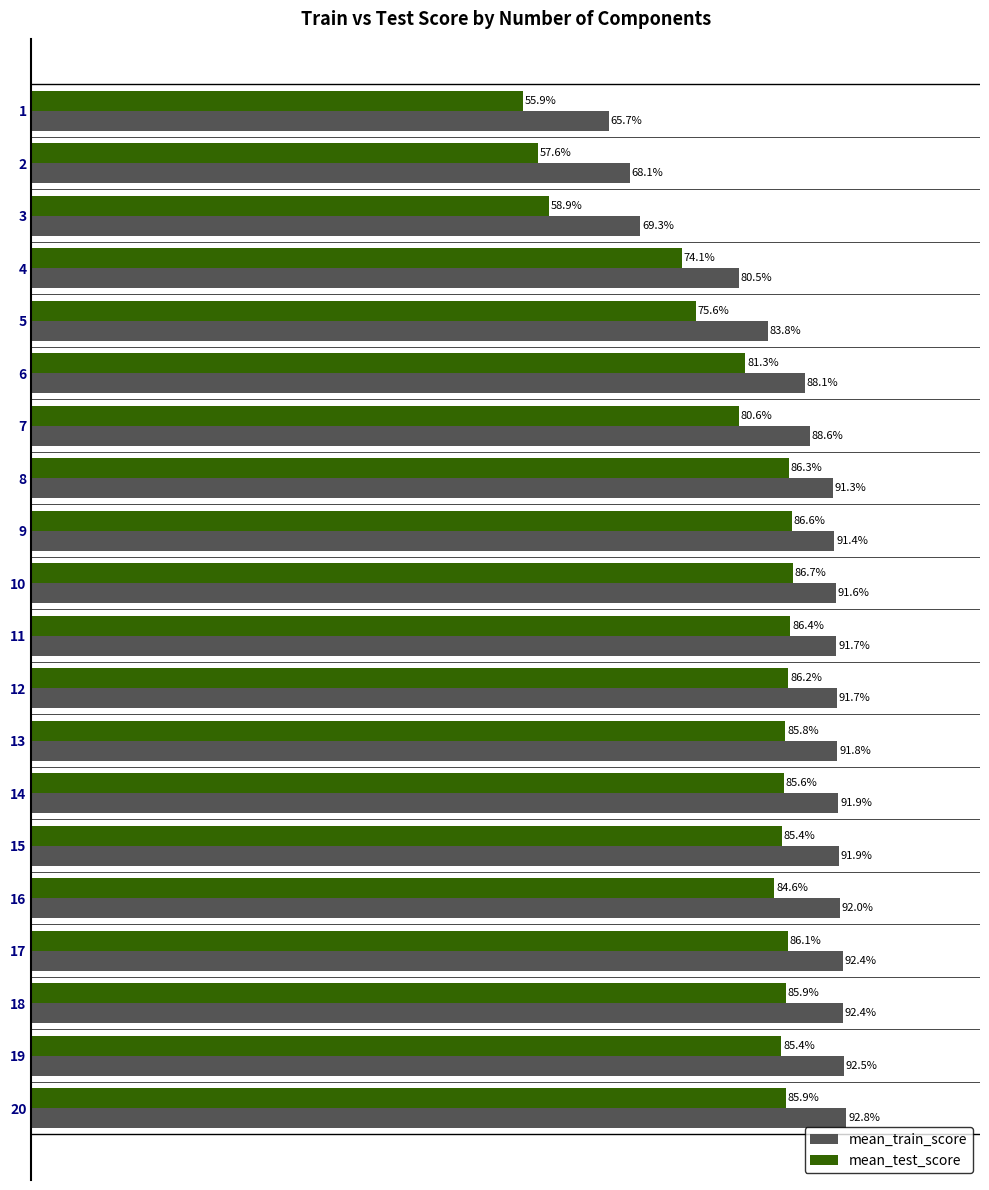

Reading left to right, transcribe all the data shown in this chart.

mean_train_score: 0.7	0.7	0.7	0.8	0.8	0.9	0.9	0.9	0.9	0.9	0.9	0.9	0.9	0.9	0.9	0.9	0.9	0.9	0.9	0.9
mean_test_score: 0.6	0.6	0.6	0.7	0.8	0.8	0.8	0.9	0.9	0.9	0.9	0.9	0.9	0.9	0.9	0.8	0.9	0.9	0.9	0.9